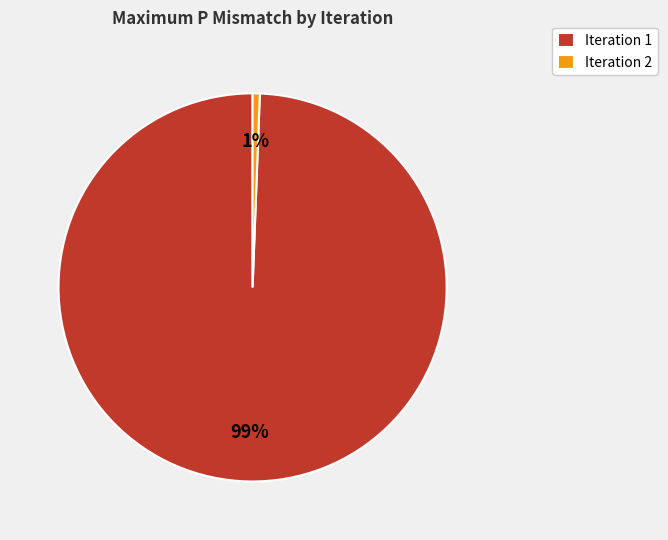

Do Iteration 2 and Iteration 1 together represent more than half of the pie?

Yes